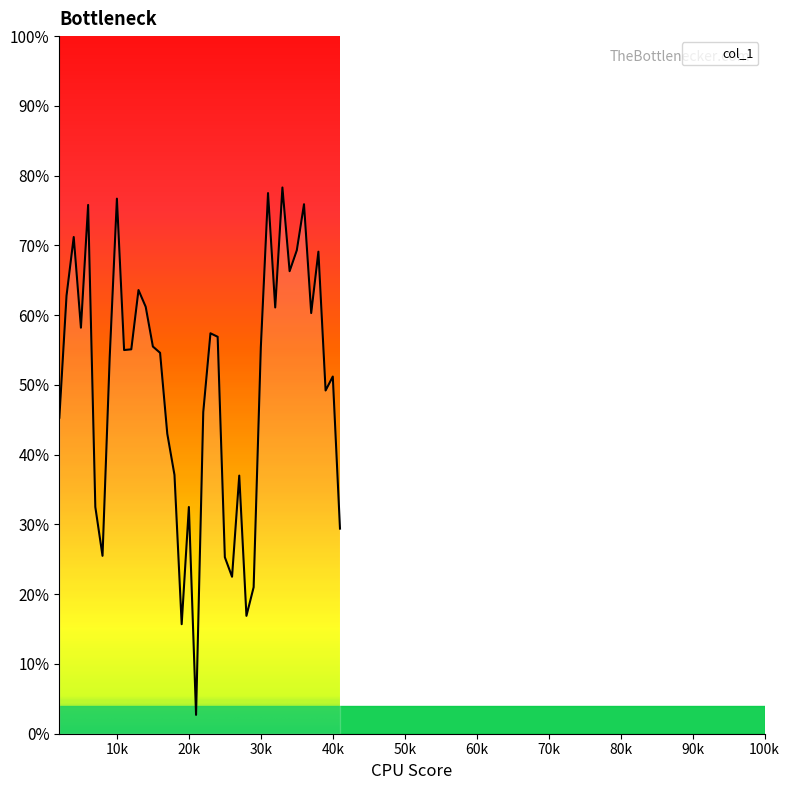

Does the chart display data point markers on the line(s)?

No